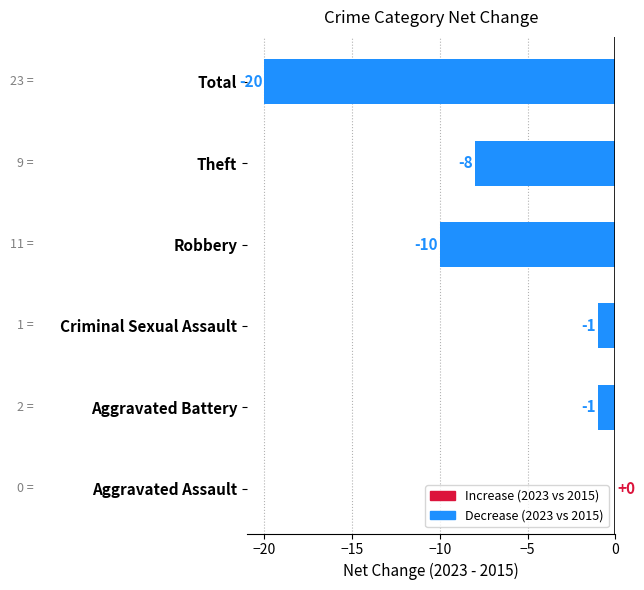

What is the average value?

-7